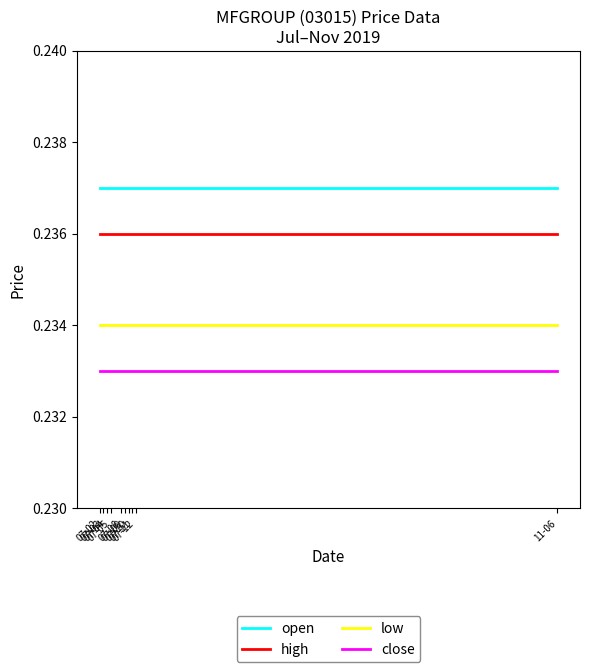

At 07-02, list the series in order from largest to smallest.

open, high, low, close